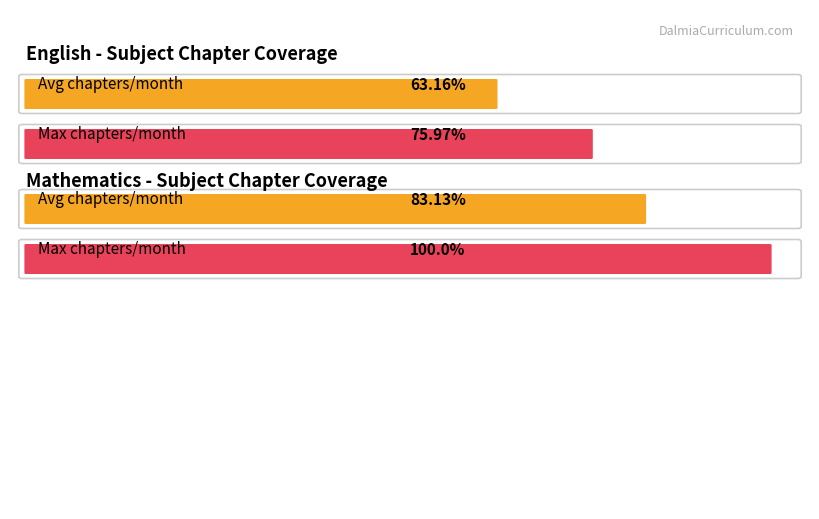

The Average utilization series shows 9 at OCTOBER 2025. True or false?

False